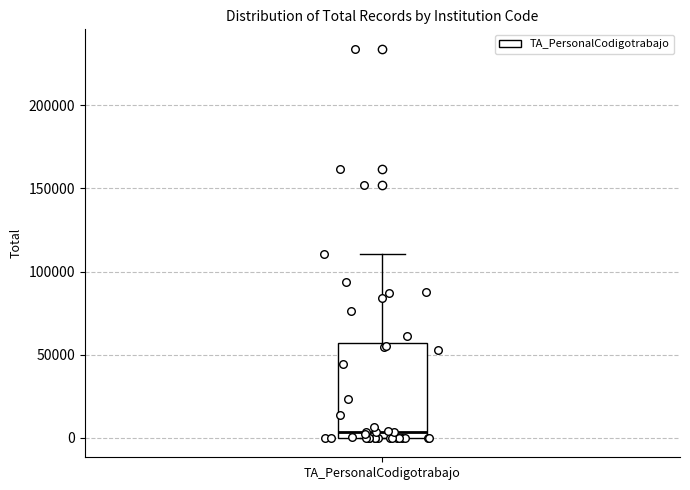

Transcribe this box plot: give where the median line is, the range the box spans, and where the two whiskers end, as read against the y-axis. The values are not printed on the chart, so give them approximately, as read against the axis.

median 5000, box 0 to 55000, whiskers 0 to 110000